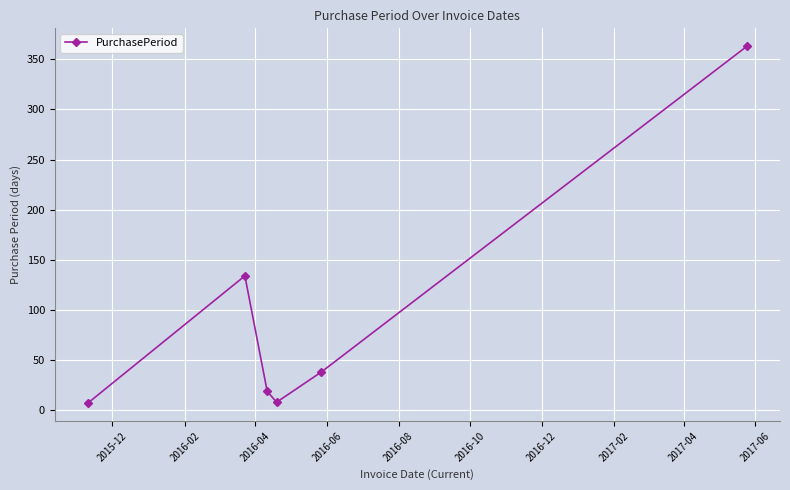

True or false: the data has more than 0 interior local peaks.

True